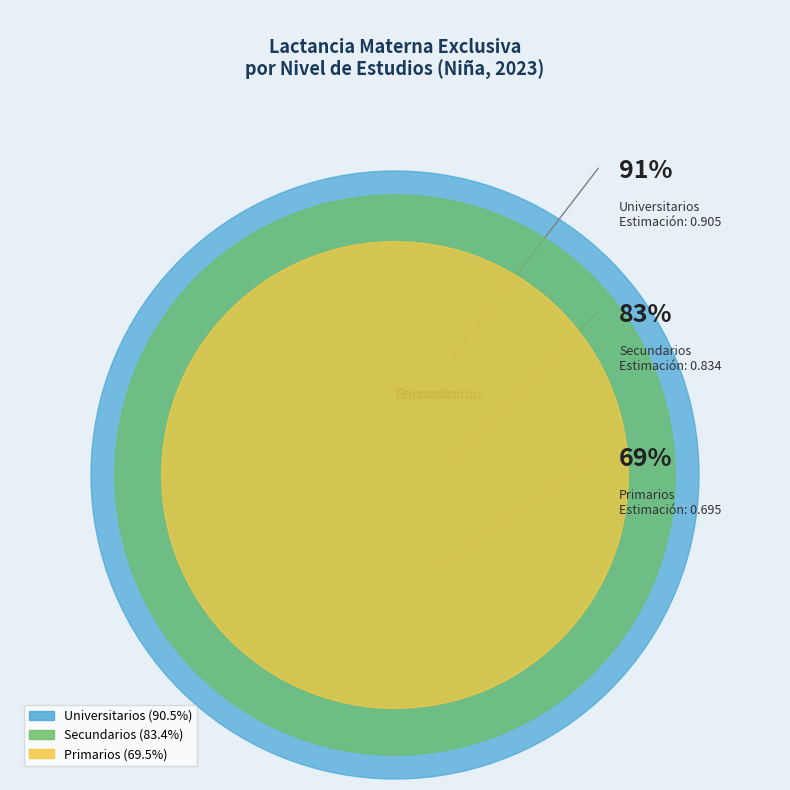

Do Primarios and Universitarios together represent more than half of the pie?

Yes